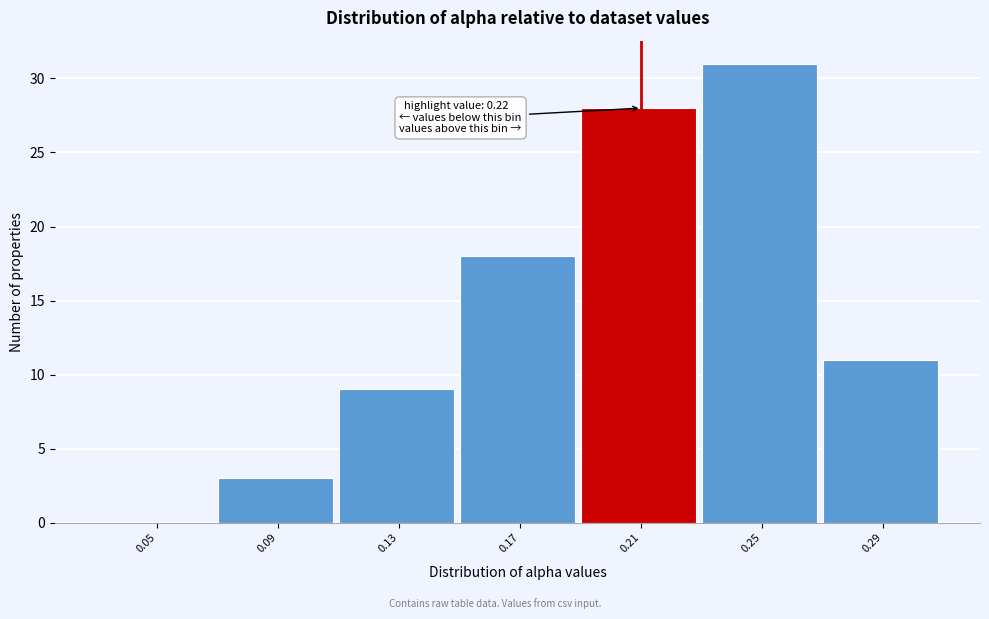

Reading right to left, what are all the values shown in this chart?

0.29=11	0.25=31	0.21=28	0.17=18	0.13=9	0.09=3	0.05=0